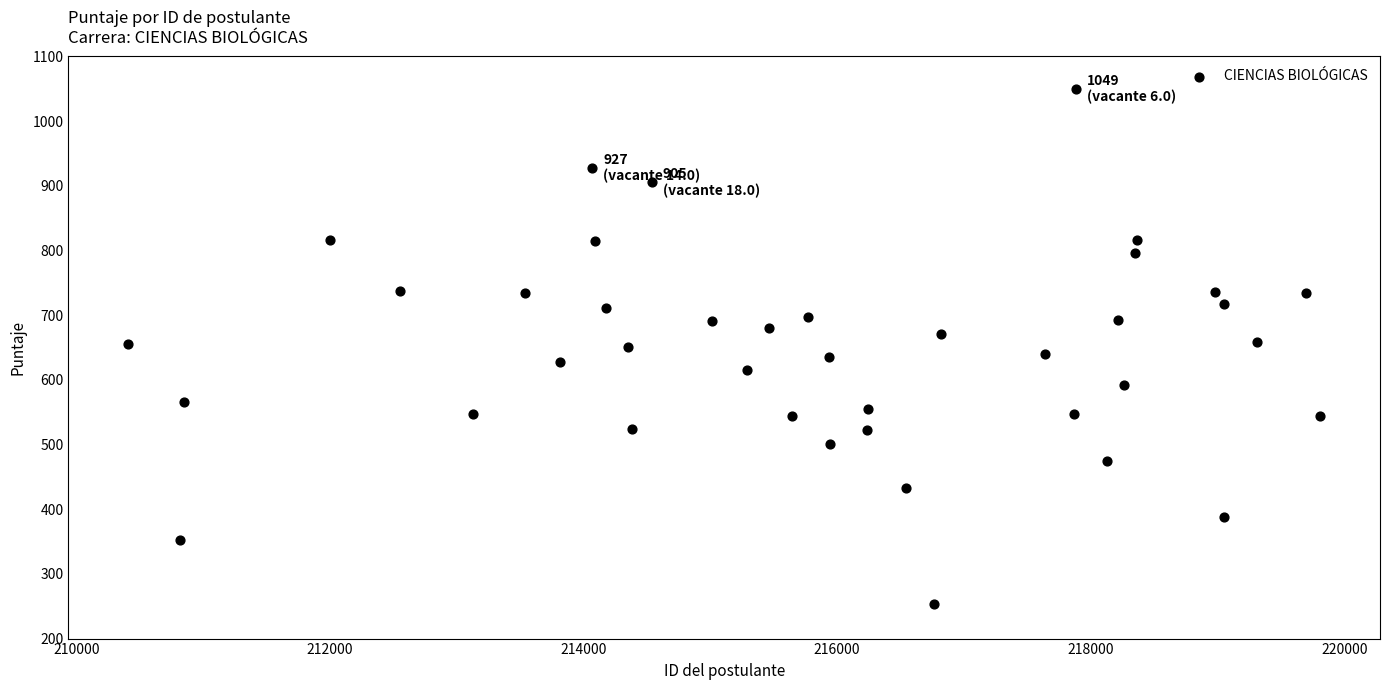

What is the range of X values (max minus min)?

9404.0